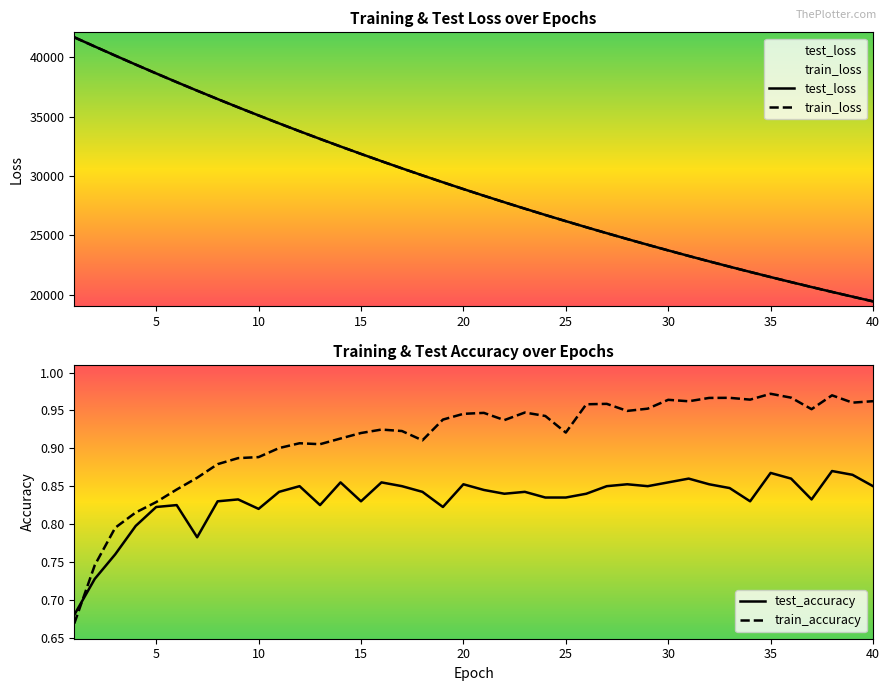

What are all the series names shown in the legend?

test_loss, train_loss, test_accuracy, train_accuracy